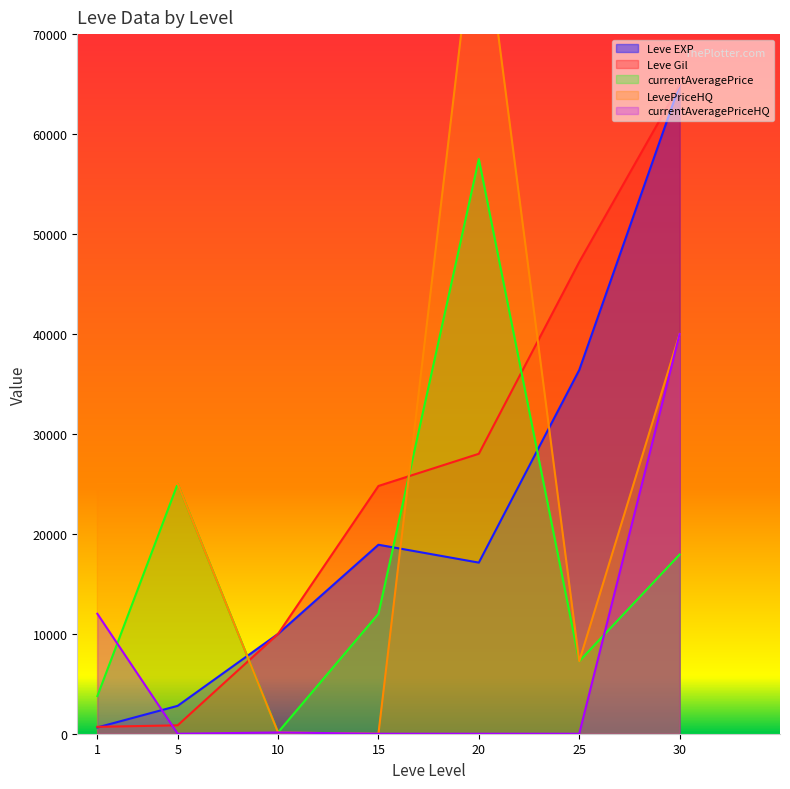

At how many categories does at least one series exceed 21284?

6